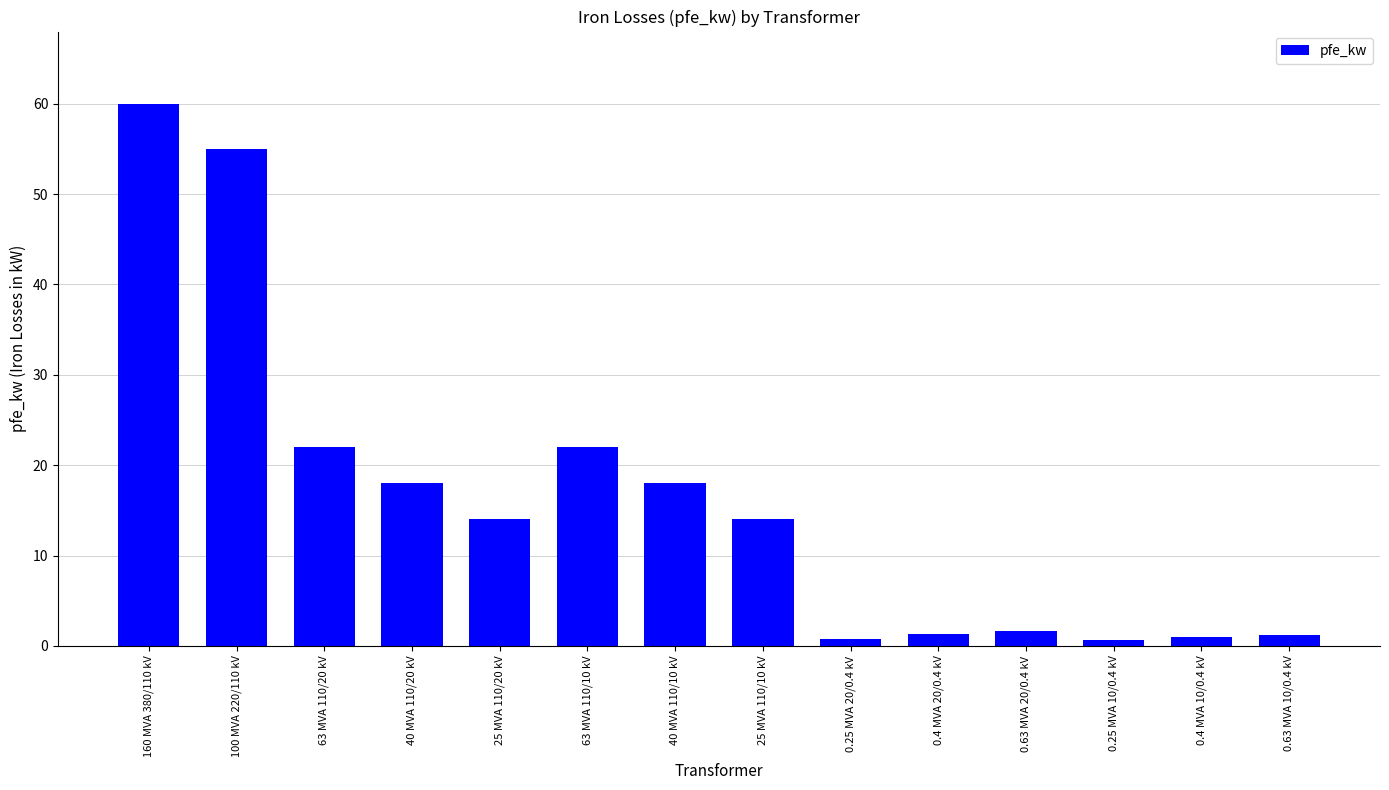

What position from the right is 0.4 MVA 20/0.4 kV?

5